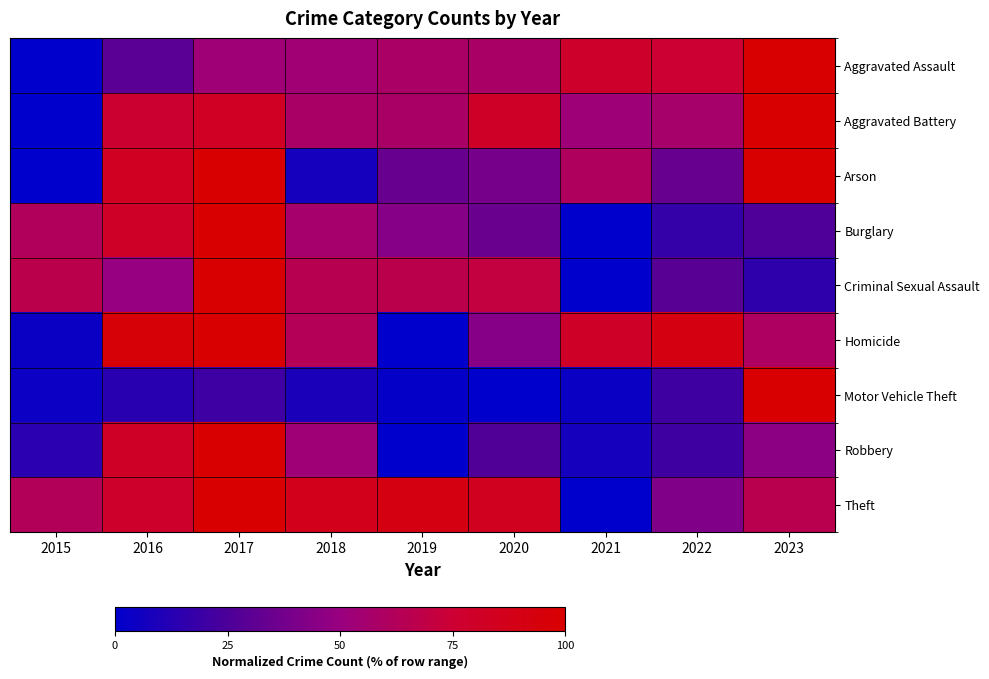

How many categories are shown in the chart?

9